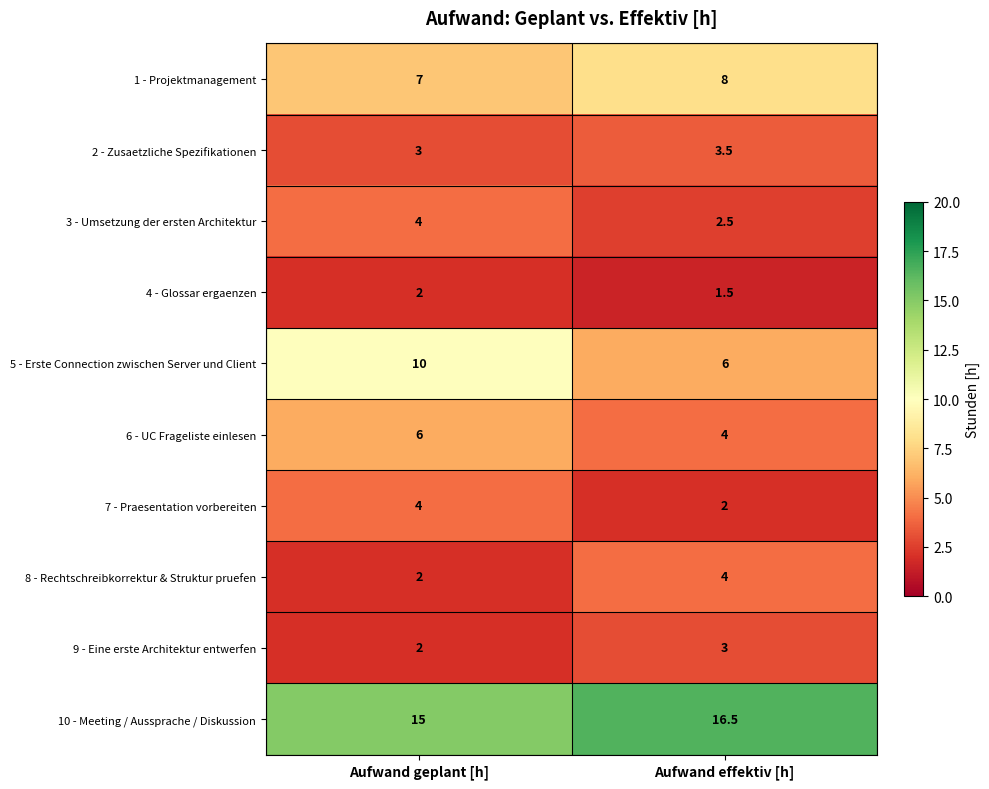

Count the number of categories in the chart.

2